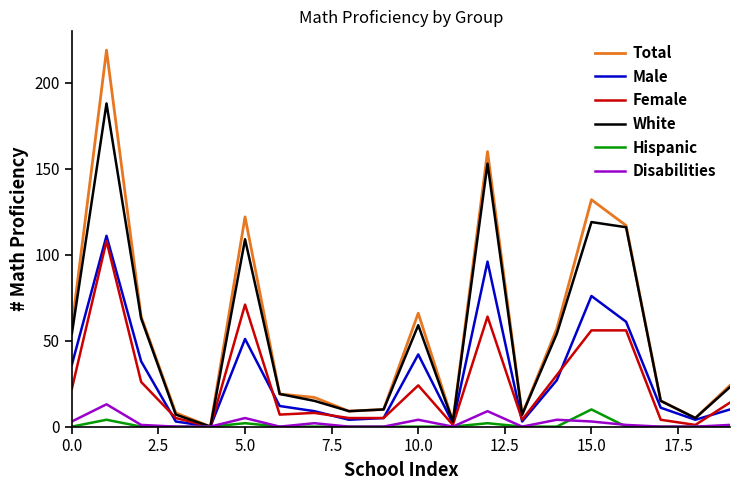

Which series has the widest spread of values?

Total